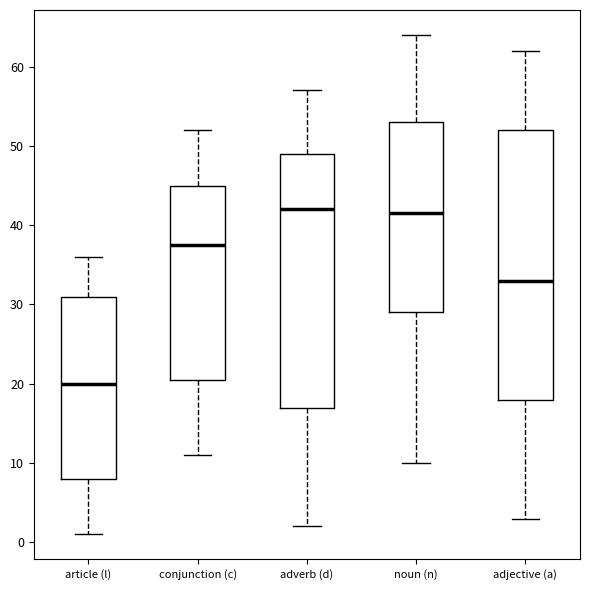

Reading left to right, read every box against the y-axis: the position of its median line, the range the box covers, and the ends of its whiskers. The values are not printed on the chart, so give them approximately, as read against the axis.

article (l): median 20, box 8 to 31, whiskers 1 to 36
conjunction (c): median 38, box 21 to 45, whiskers 11 to 52
adverb (d): median 42, box 17 to 49, whiskers 2 to 57
noun (n): median 42, box 29 to 53, whiskers 10 to 64
adjective (a): median 33, box 18 to 52, whiskers 3 to 62